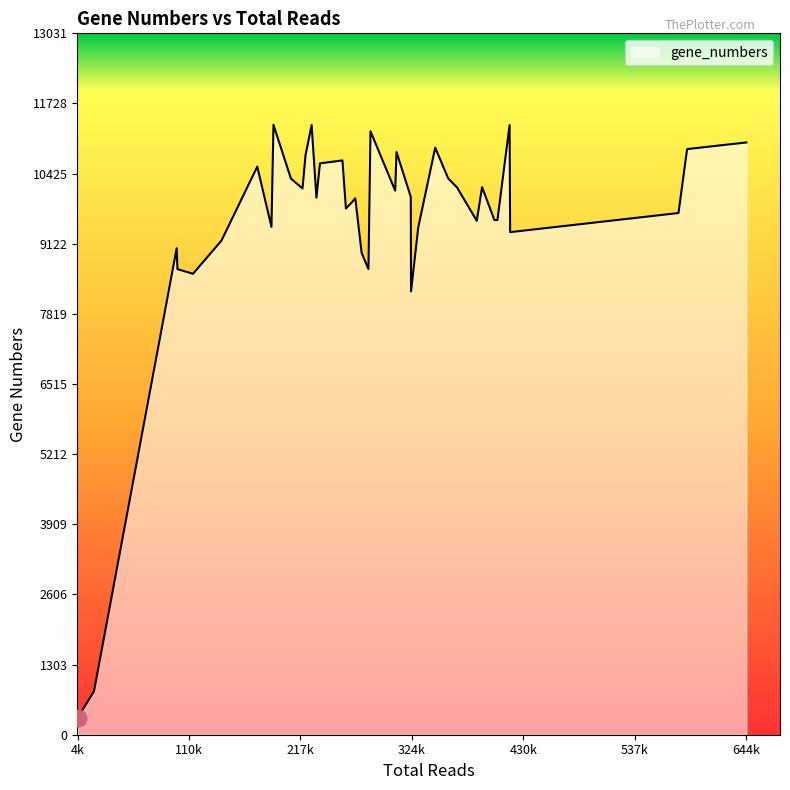

What is the maximum value shown in the chart?

11332